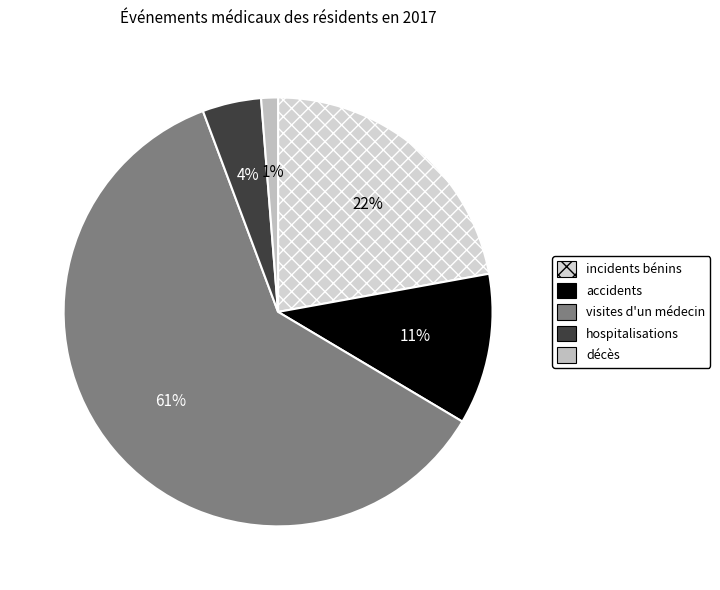

Do accidents and hospitalisations together represent more than half of the pie?

No